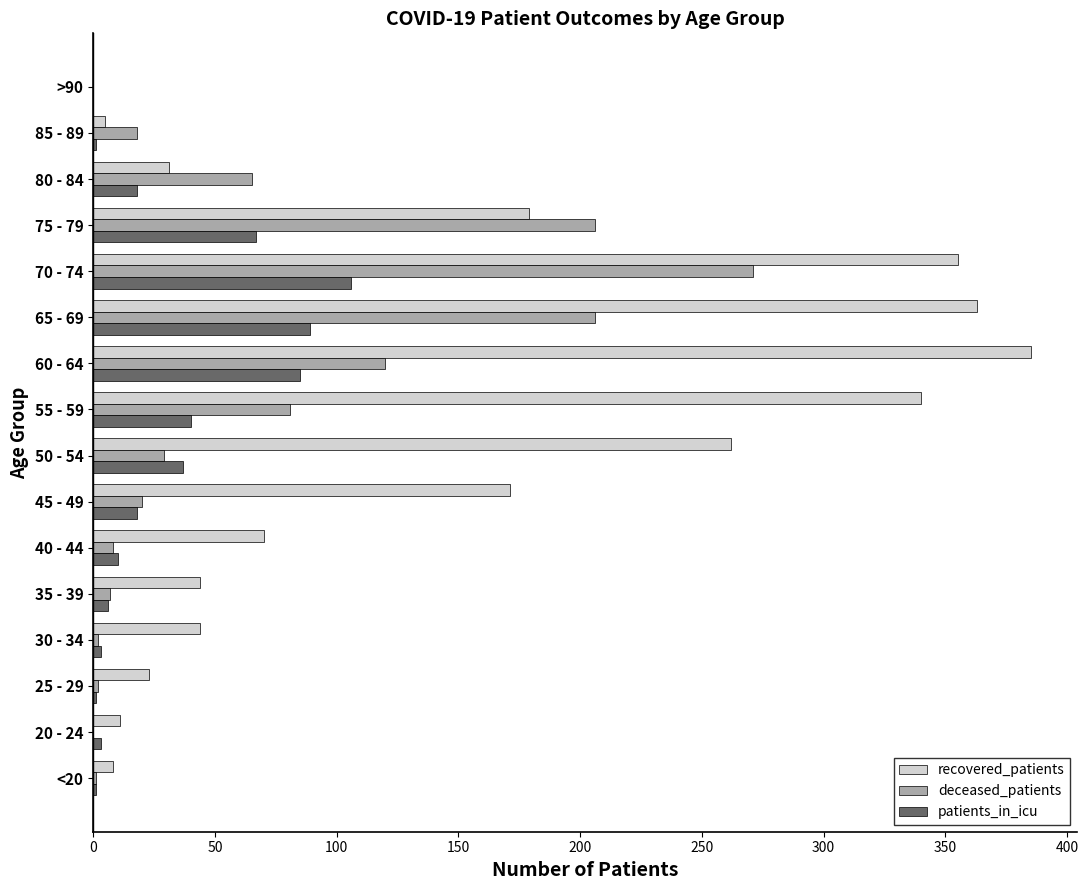

Which series changed the most between 25 - 29 and 70 - 74?

recovered_patients